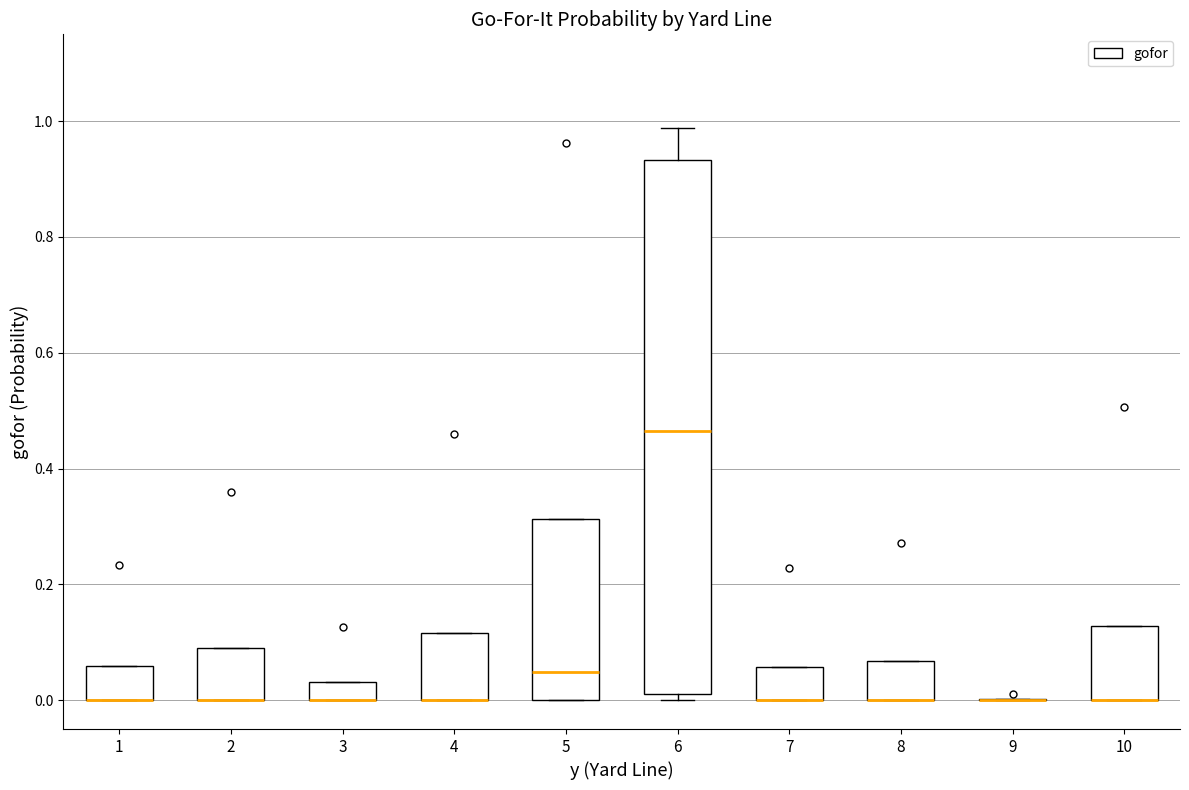

Reading left to right, transcribe this box plot: for each box, give where its median line is, the range the box spans, and where its two whiskers end, as read against the y-axis. The values are not printed on the chart, so give them approximately, as read against the axis.

1: median 0.00 (drawn on the box's lower edge), box 0.00 to 0.06, whiskers 0.00 to 0.06
2: median 0.00 (drawn on the box's lower edge), box 0.00 to 0.10, whiskers 0.00 to 0.10
3: median 0.00 (drawn on the box's lower edge), box 0.00 to 0.04, whiskers 0.00 to 0.04
4: median 0.00 (drawn on the box's lower edge), box 0.00 to 0.12, whiskers 0.00 to 0.12
5: median 0.04, box 0.00 to 0.32, whiskers 0.00 to 0.32
6: median 0.46, box 0.02 to 0.94, whiskers 0.00 to 0.98
7: median 0.00 (drawn on the box's lower edge), box 0.00 to 0.06, whiskers 0.00 to 0.06
8: median 0.00 (drawn on the box's lower edge), box 0.00 to 0.06, whiskers 0.00 to 0.06
9: box collapsed to a line at 0.00, whiskers 0.00 to 0.00
10: median 0.00 (drawn on the box's lower edge), box 0.00 to 0.12, whiskers 0.00 to 0.12